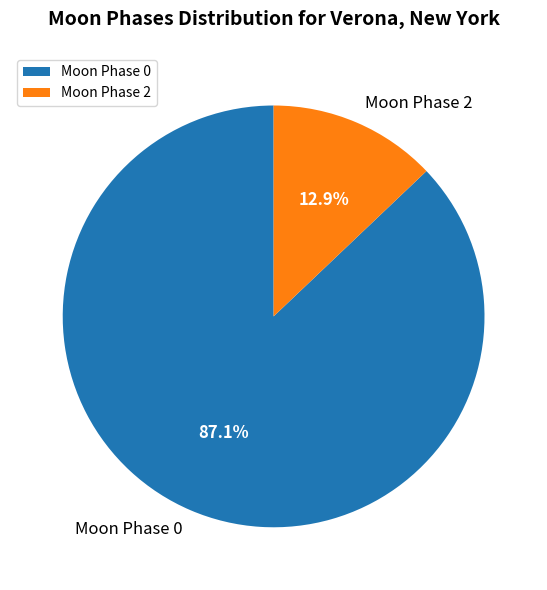

Count the number of slices in the pie.

2